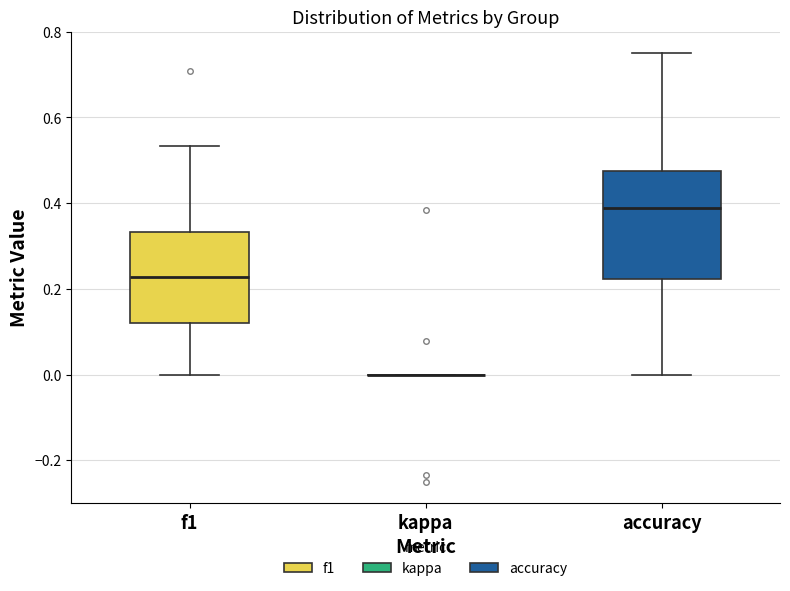

Reading left to right, read every box against the y-axis: the position of its median line, the range the box covers, and the ends of its whiskers. The values are not printed on the chart, so give them approximately, as read against the axis.

f1: median 0.22, box 0.12 to 0.34, whiskers 0.00 to 0.54
kappa: box collapsed to a line at 0.00, whiskers 0.00 to 0.00
accuracy: median 0.38, box 0.22 to 0.48, whiskers 0.00 to 0.76